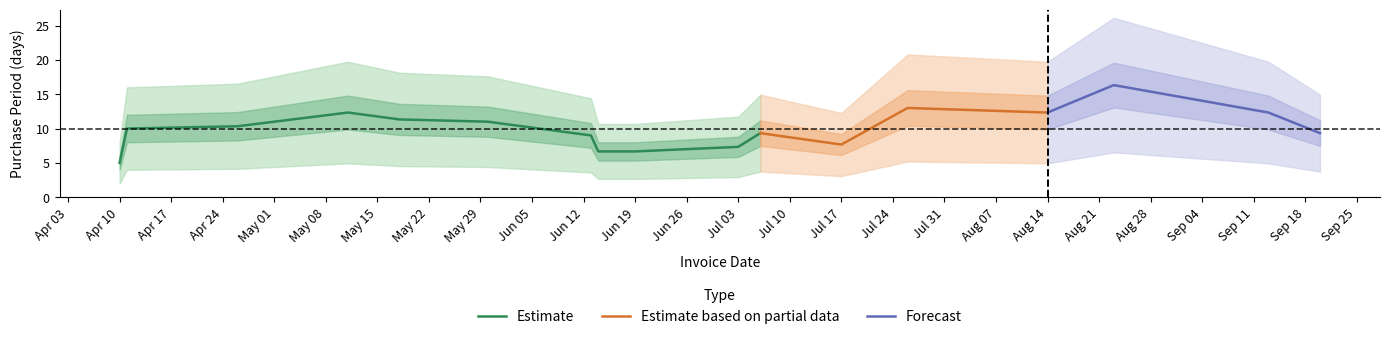

Is it true that Estimate equals 5.0 at Apr 10?

True